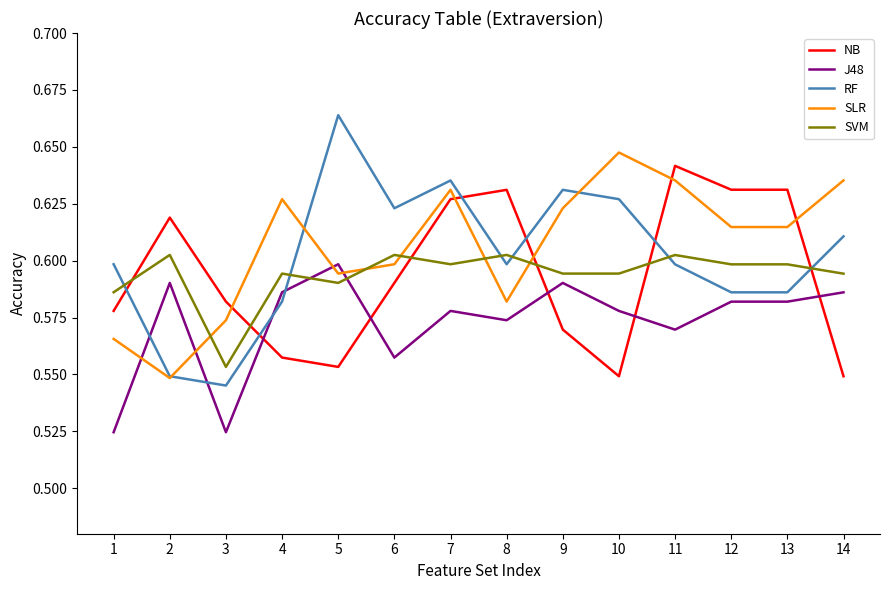

Which series changed the most between 2 and 10?

SLR